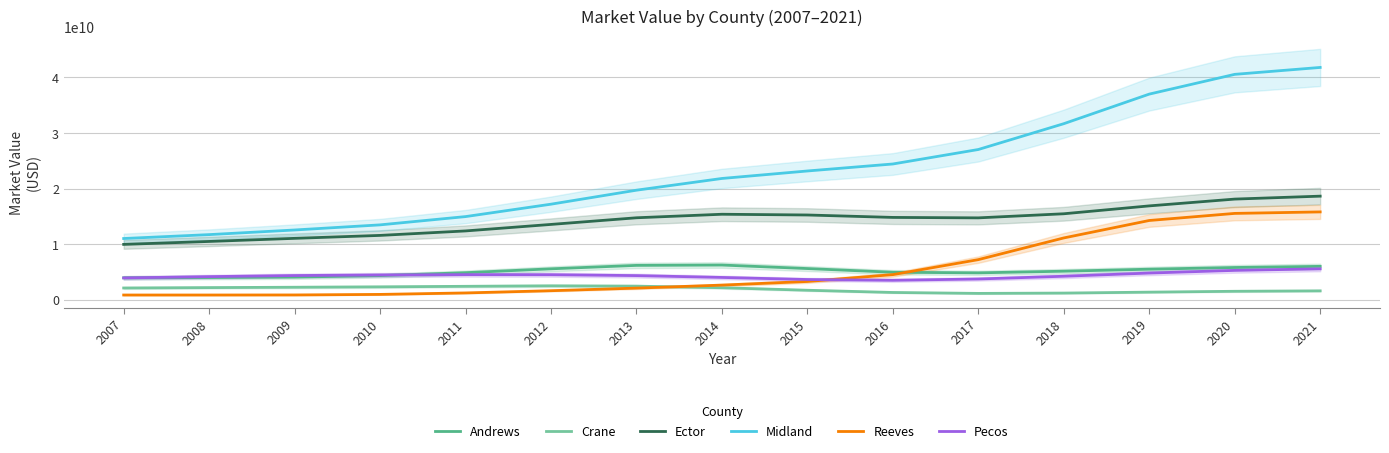

Is the value of Midland at 2013 greater than the value of Pecos at 2020?

Yes